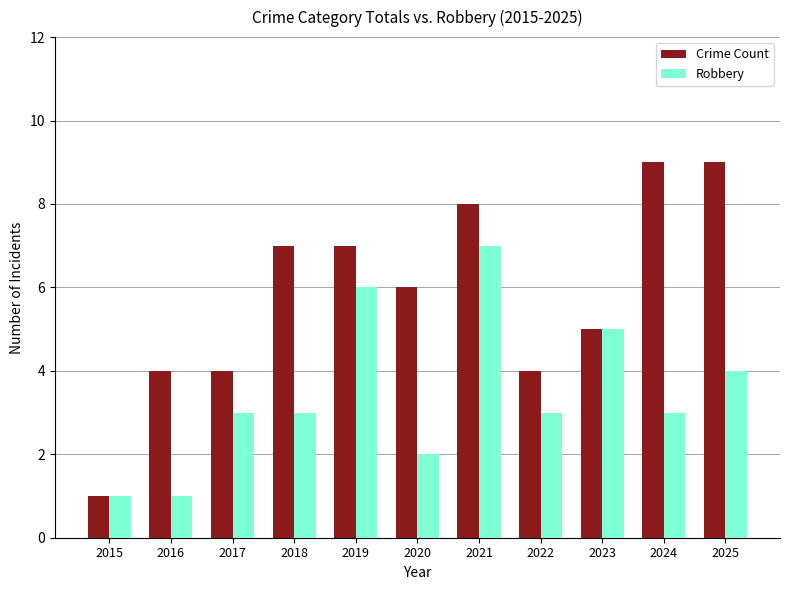

True or false: Crime Count has a value of 6 at 2020.

True